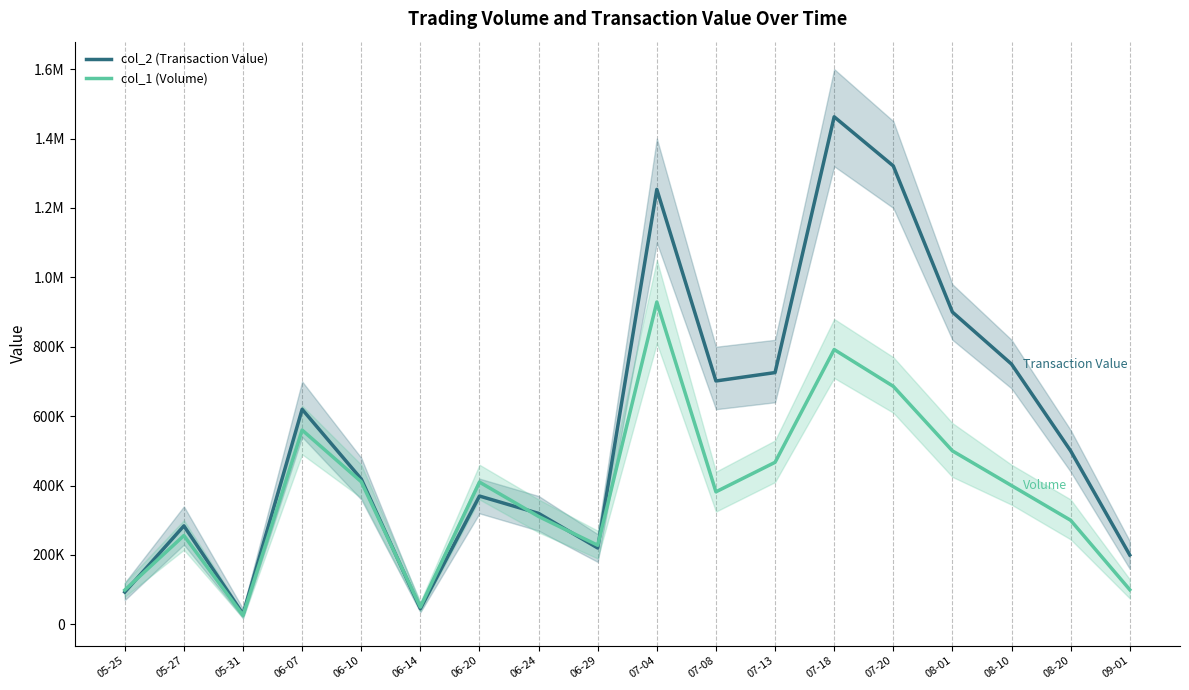

Reading left to right, what are all the values shown in this chart?

col_2 (Transaction Value): 93060	283870	29690	619830	418970	45400	369830	319800	220180	1253430	701400	725580	1462600	1321060	900000	750000	500000	200000
col_1 (Volume): 99000	256000	26000	560000	411000	50000	410000	311000	228000	929000	382000	467000	792000	686000	500000	400000	300000	100000